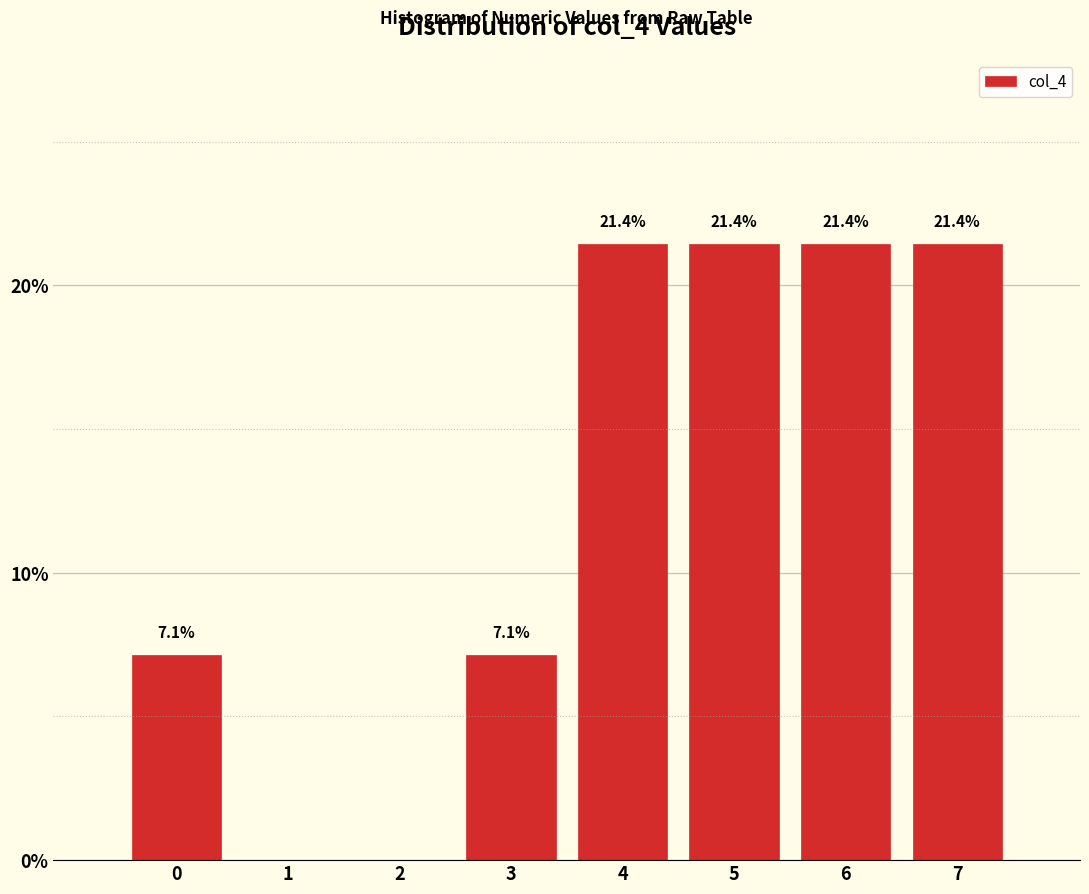

Reading right to left, list all the values displayed in this chart.

7=21.4	6=21.4	5=21.4	4=21.4	3=7.1	2=0.0	1=0.0	0=7.1